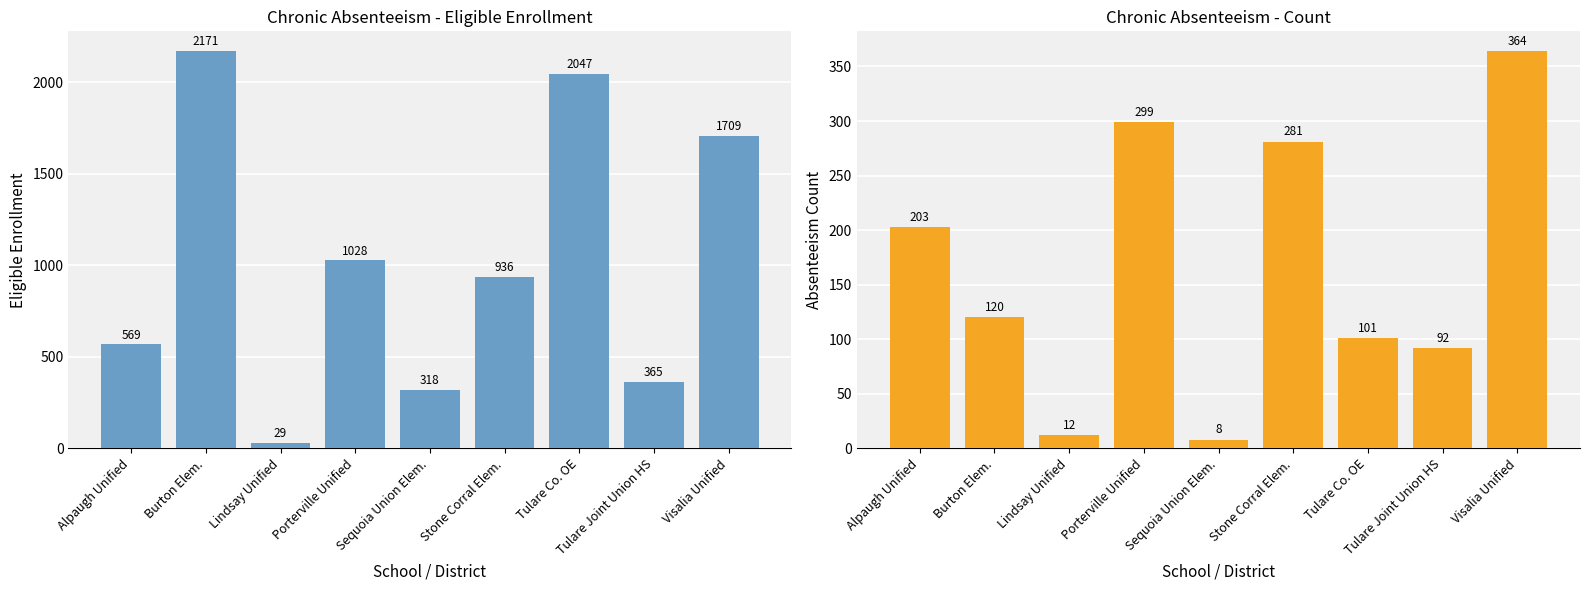

Is the value of ChronicAbsenteeismEligibleEnrollment at Porterville Unified greater than the value of ChronicAbsenteeismCount at Lindsay Unified?

Yes